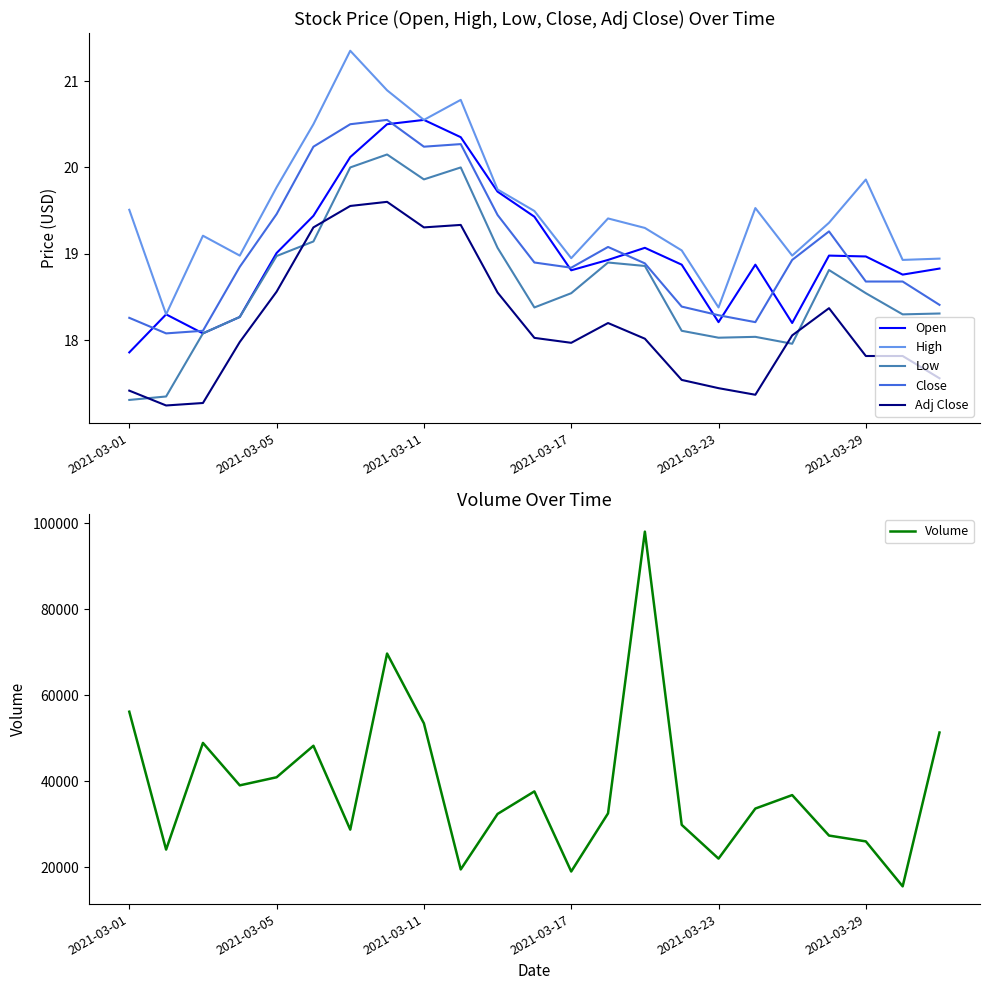

What is the difference between the maximum and minimum values in the Volume series?

82533